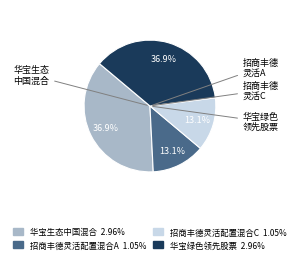

To the nearest percent, what percentage of the pie is 招商丰德灵活配置混合C?

13%